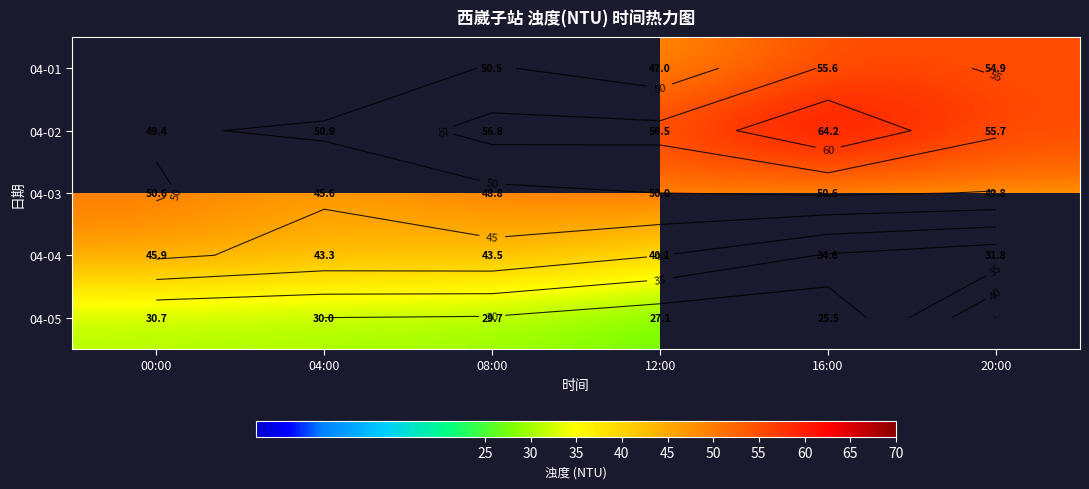

True or false: 04-03 has a value of 21.7 at 00:00.

False